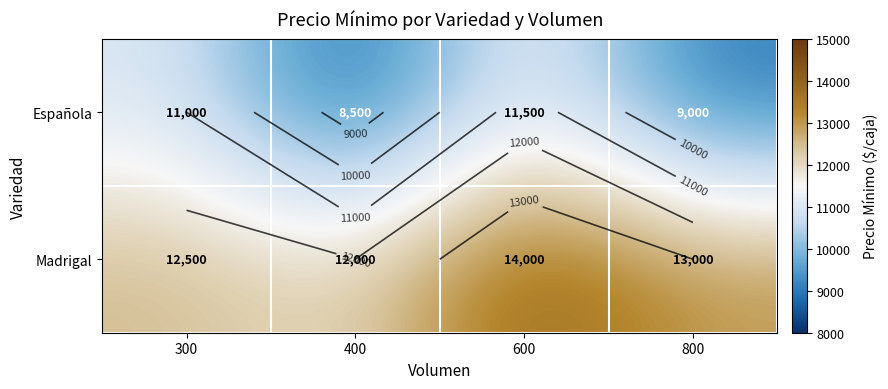

What is the spread (max minus min) of values at 800?

4000